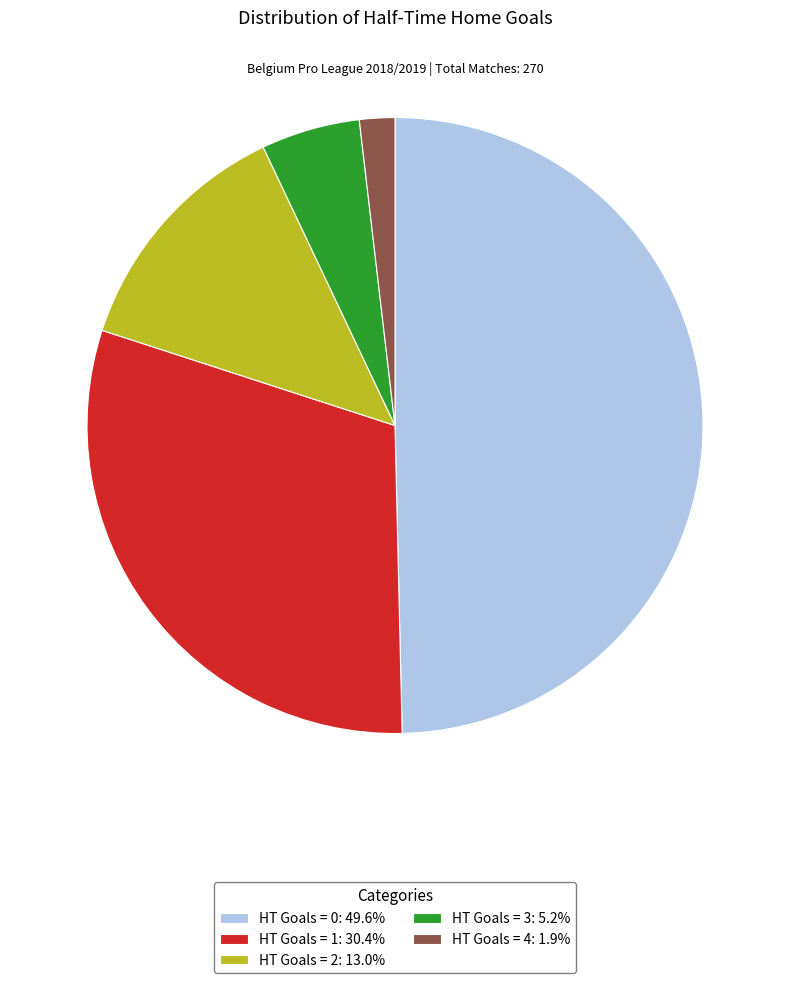

Which has a higher value, HT Goals = 0 or HT Goals = 4?

HT Goals = 0